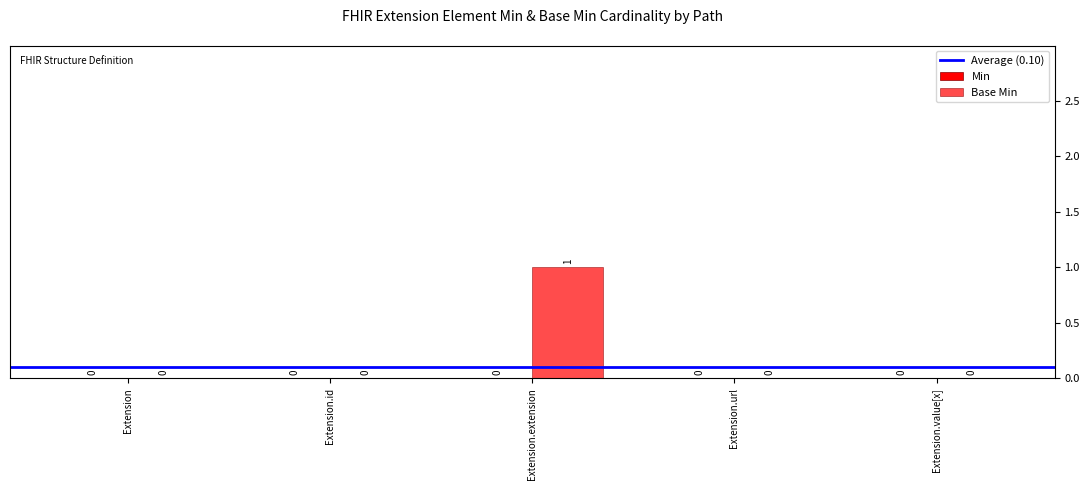

Are the bars horizontal?

No